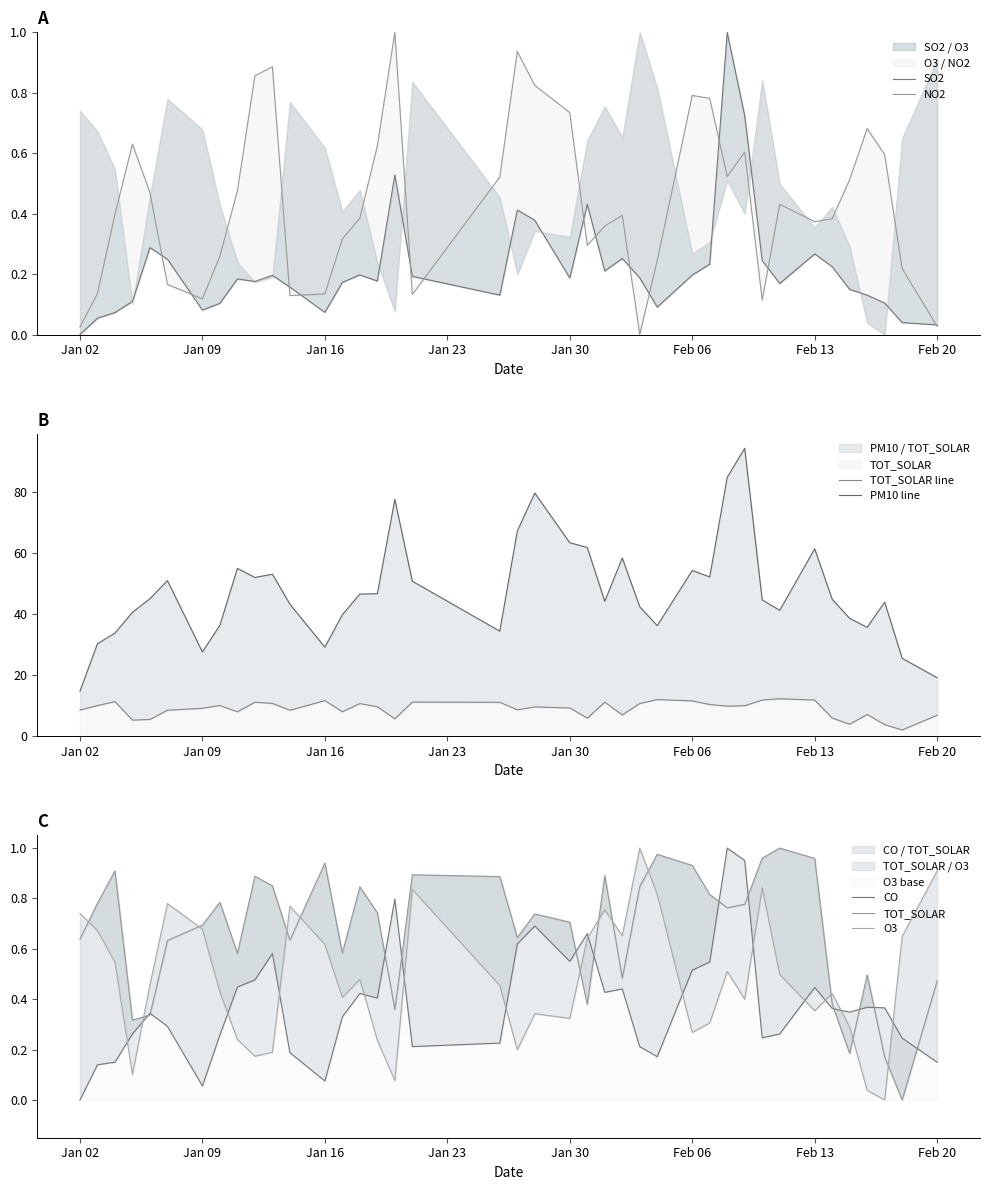

Reading left to right, list all the values displayed in this chart.

SO2: 0.0	0.1	0.1	0.1	0.3	0.2	0.1	0.1	0.2	0.2	0.2	0.2	0.1	0.2	0.2	0.2	0.5	0.2	0.1	0.4	0.4	0.2	0.4	0.2	0.3	0.2	0.1	0.2	0.2	1.0	0.7	0.2	0.2	0.3	0.2	0.1	0.1	0.1	0.0	0.0
CO: 0.0	0.1	0.2	0.3	0.3	0.3	0.1	0.3	0.4	0.5	0.6	0.2	0.1	0.3	0.4	0.4	0.8	0.2	0.2	0.6	0.7	0.6	0.7	0.4	0.4	0.2	0.2	0.5	0.5	1.0	1.0	0.2	0.3	0.4	0.4	0.3	0.4	0.4	0.2	0.1
O3: 0.7	0.7	0.5	0.1	0.5	0.8	0.7	0.4	0.2	0.2	0.2	0.8	0.6	0.4	0.5	0.2	0.1	0.8	0.5	0.2	0.3	0.3	0.6	0.8	0.7	1.0	0.8	0.3	0.3	0.5	0.4	0.8	0.5	0.4	0.4	0.3	0.0	0.0	0.6	0.9
NO2: 0.0	0.1	0.4	0.6	0.5	0.2	0.1	0.3	0.5	0.9	0.9	0.1	0.1	0.3	0.4	0.6	1.0	0.1	0.5	0.9	0.8	0.7	0.3	0.4	0.4	0.0	0.2	0.8	0.8	0.5	0.6	0.1	0.4	0.4	0.4	0.5	0.7	0.6	0.2	0.0
PM10: 14.8	30.3	33.8	40.6	45.1	51.0	27.6	36.4	55.0	52.1	53.1	43.3	29.2	39.8	46.6	46.7	77.7	50.8	34.4	67.3	79.8	63.4	61.9	44.2	58.5	42.5	36.2	54.4	52.2	84.9	94.4	44.7	41.3	61.5	44.9	38.6	35.7	44.0	25.5	19.2
TOT_SOLAR: 8.6	10.0	11.3	5.3	5.5	8.5	9.1	10.1	8.0	11.1	10.7	8.5	11.7	8.0	10.7	9.6	5.7	11.2	11.1	8.6	9.6	9.3	5.9	11.1	7.0	10.7	12.0	11.6	10.4	9.8	10.0	11.9	12.3	11.8	5.9	3.9	7.1	3.8	2.0	6.9